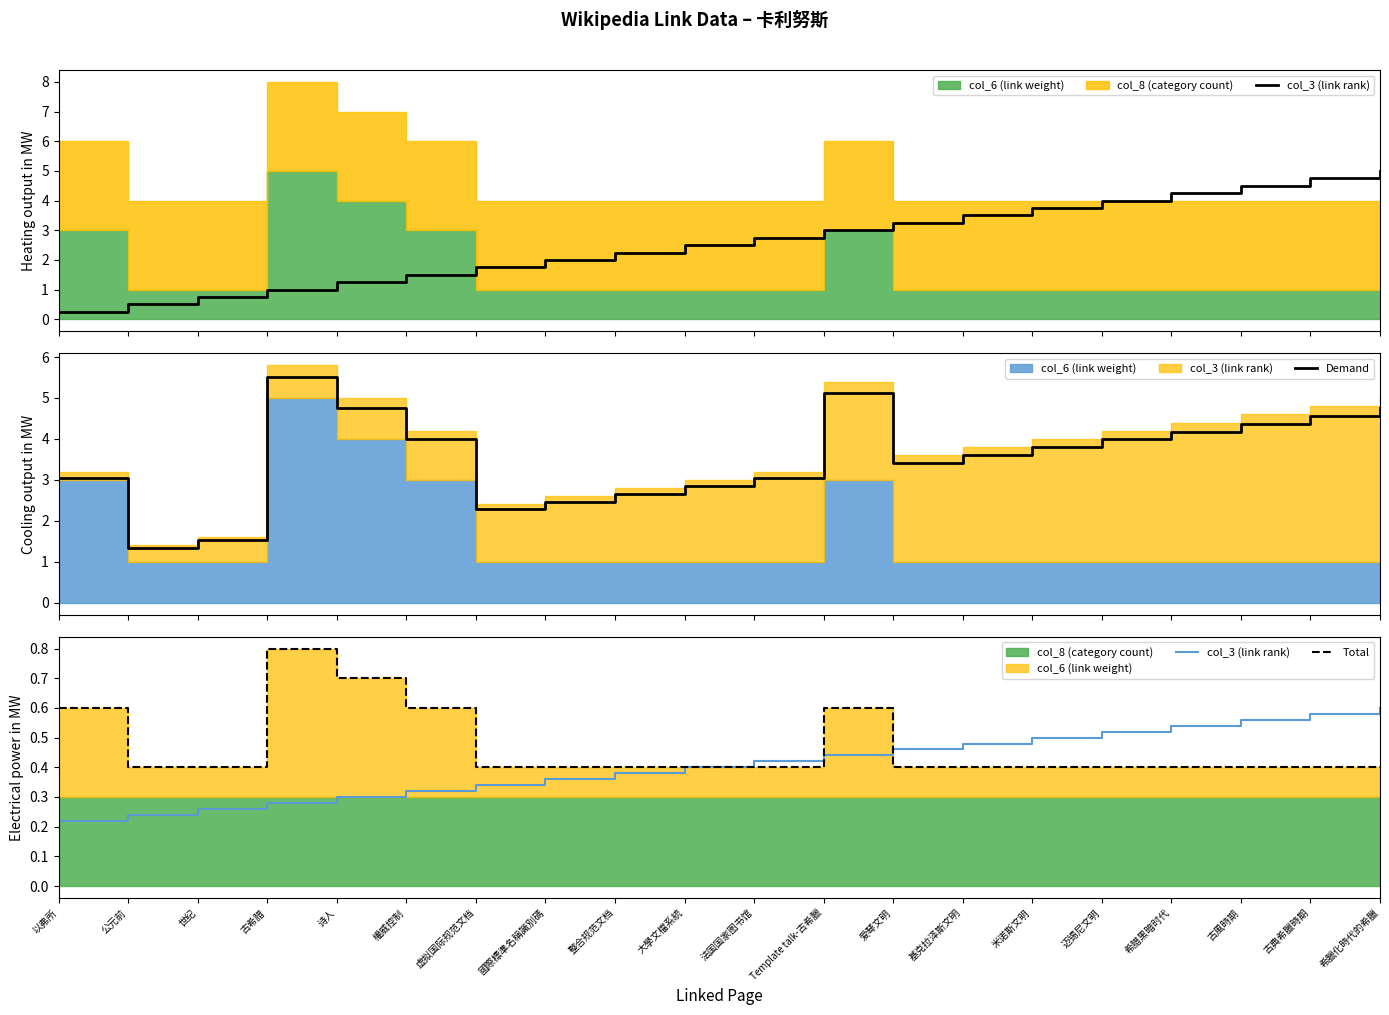

How many lines are shown in the chart?

3